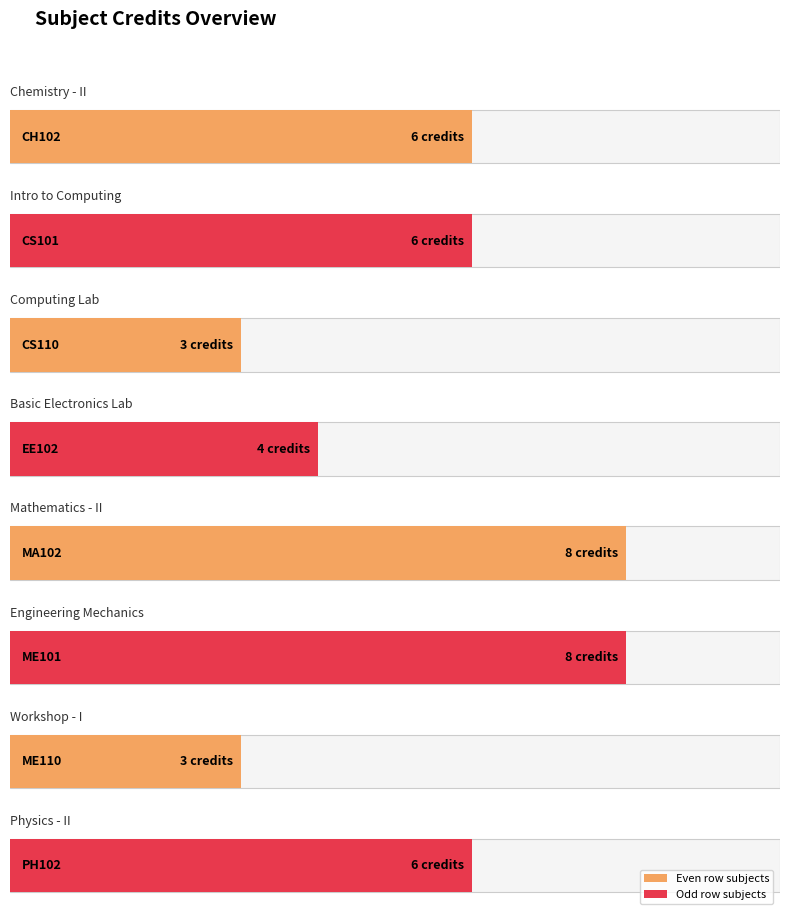

Rank the categories by value from lowest to highest.

CS110, ME110, EE102, CH102, CS101, PH102, MA102, ME101